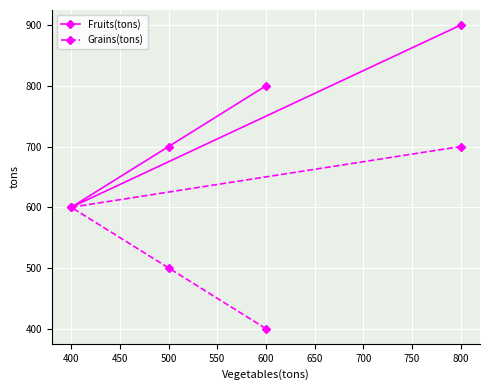

True or false: Fruits(tons) and Grains(tons) cross at least once.

False